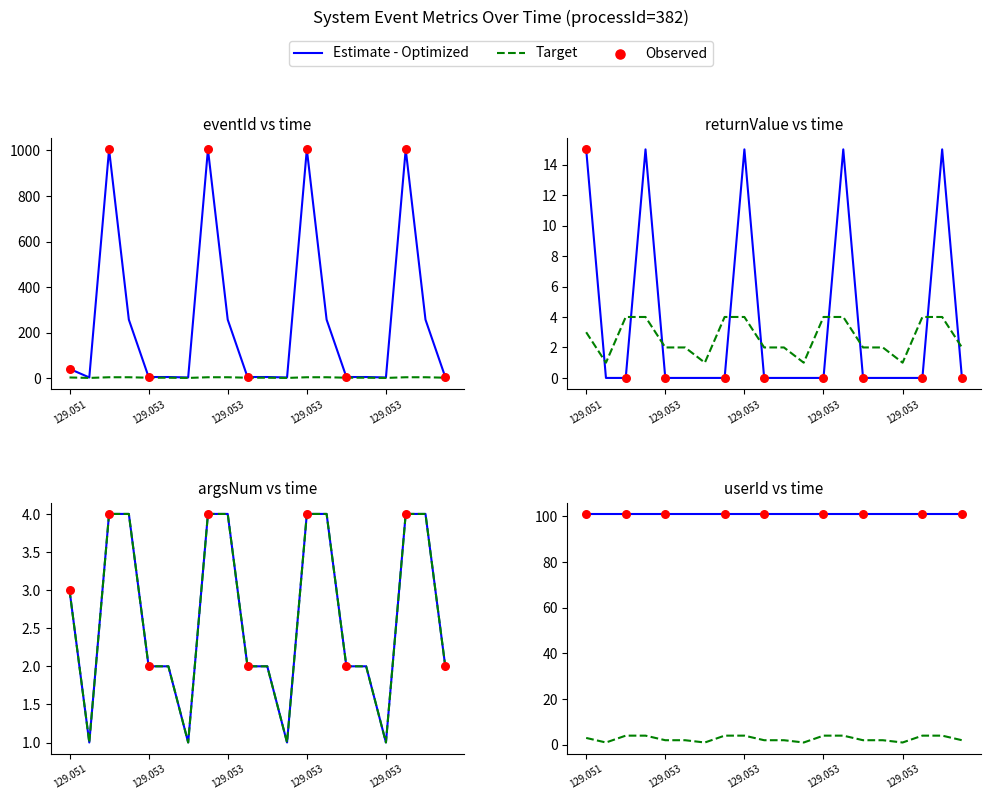

Which series reaches the maximum Y coordinate?

eventId